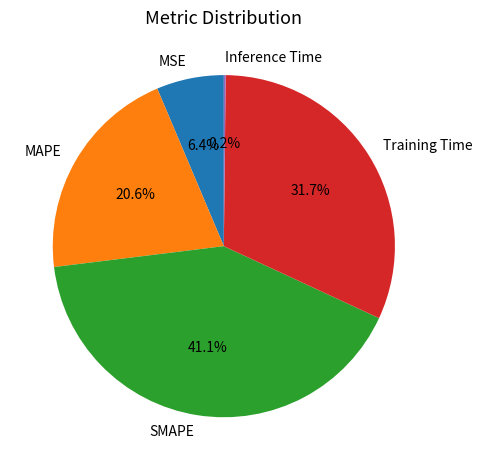

The MSE slice represents 18% of the pie. True or false?

False